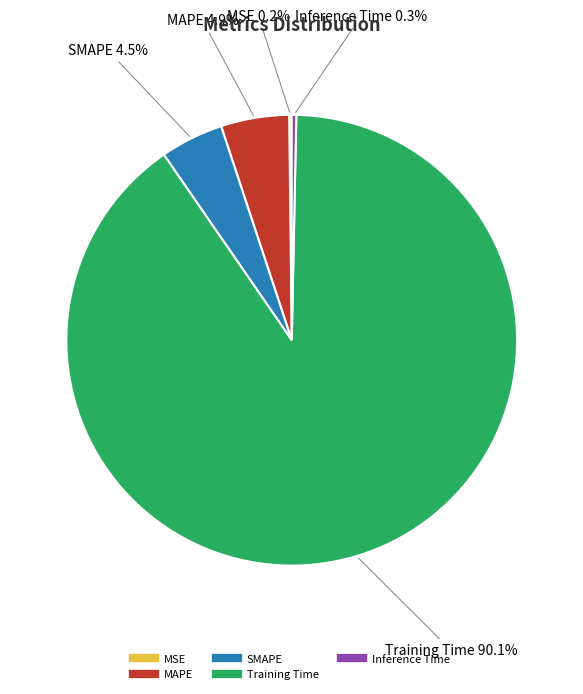

What is the majority slice?

Training Time